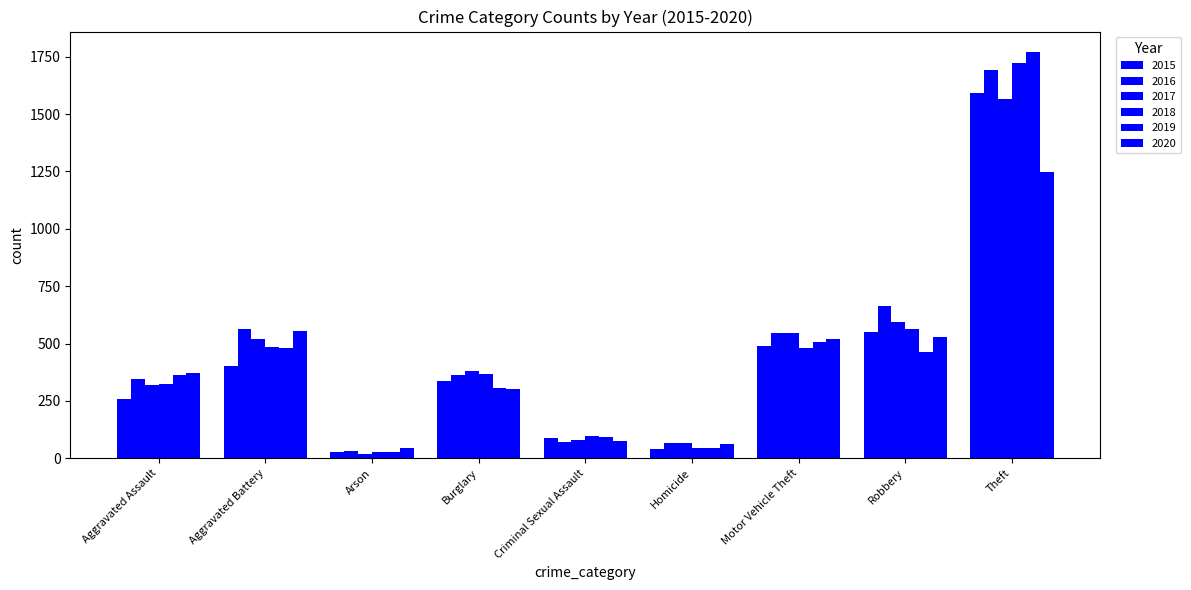

Which series changed the most between Homicide and Robbery?

2016